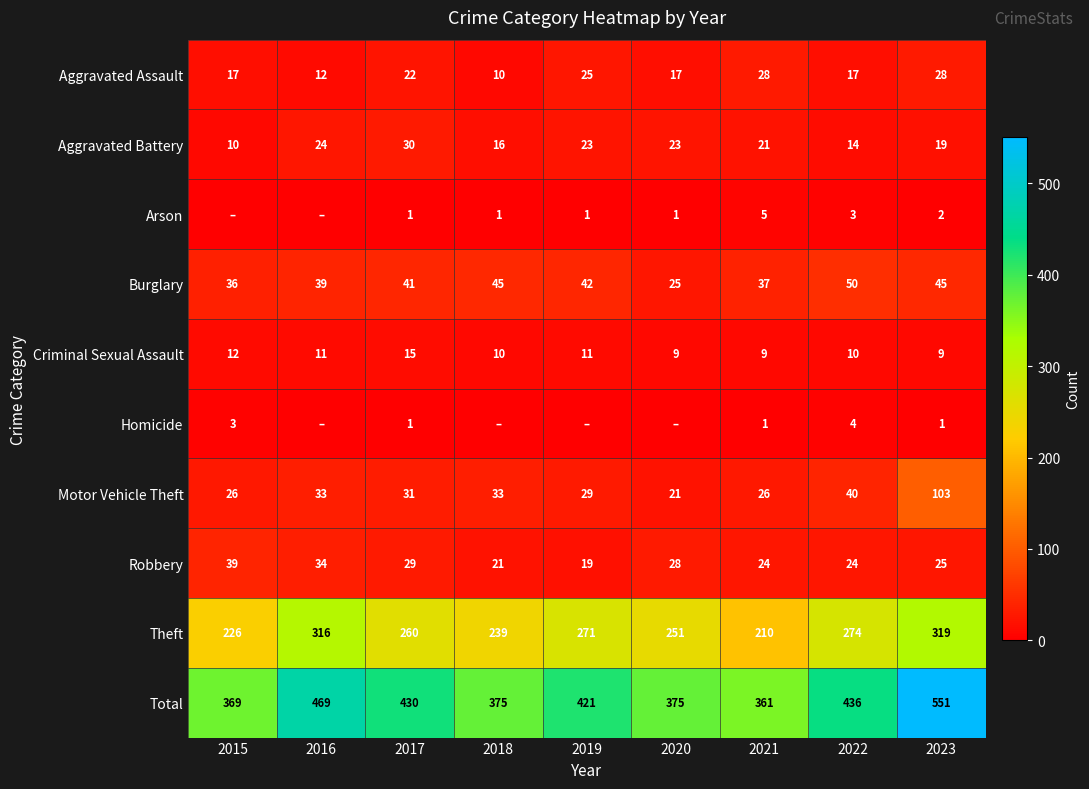

At which label does Theft reach its minimum?

2021